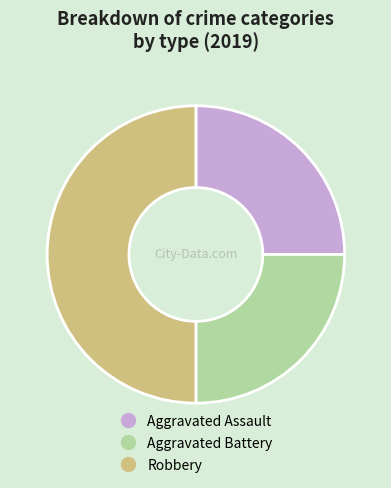

Which category has the biggest portion of the pie?

Robbery